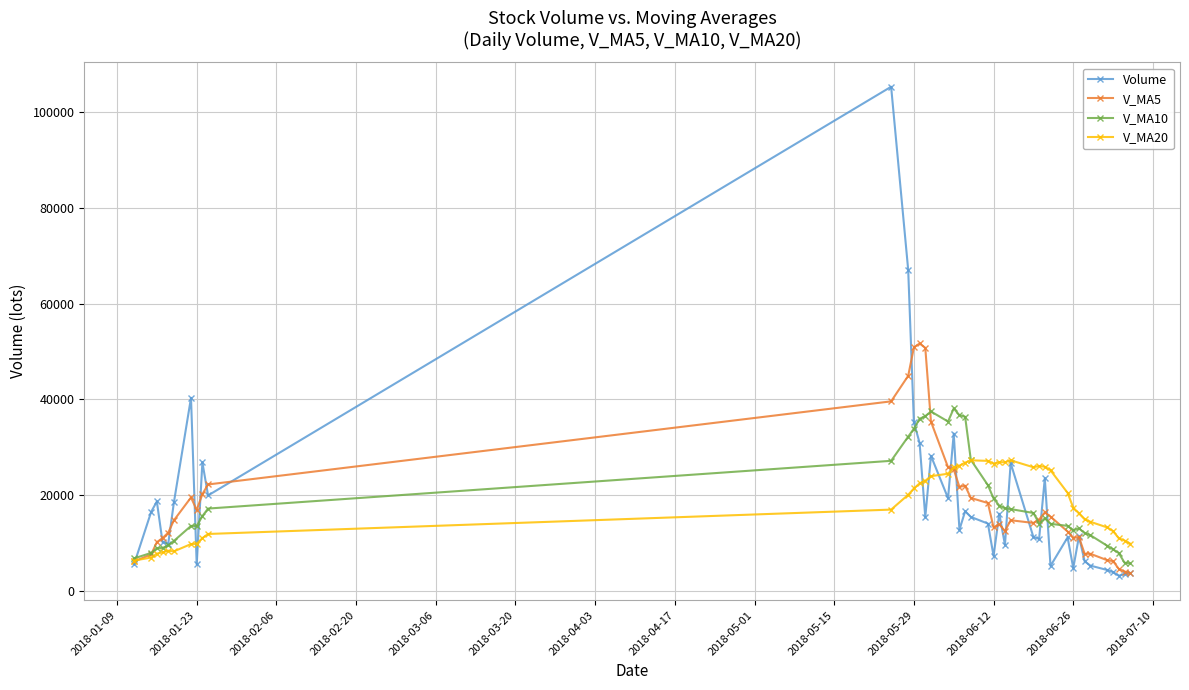

Which series has the largest range (max minus min)?

Volume